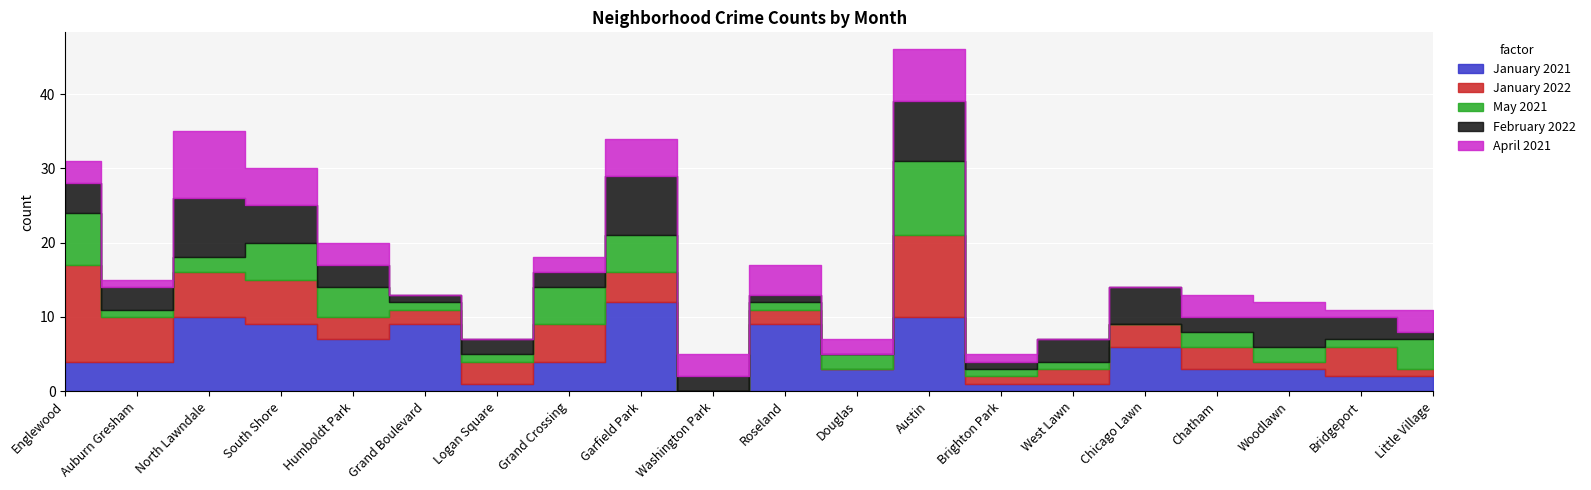

What is the average value of the January 2021 series?

5